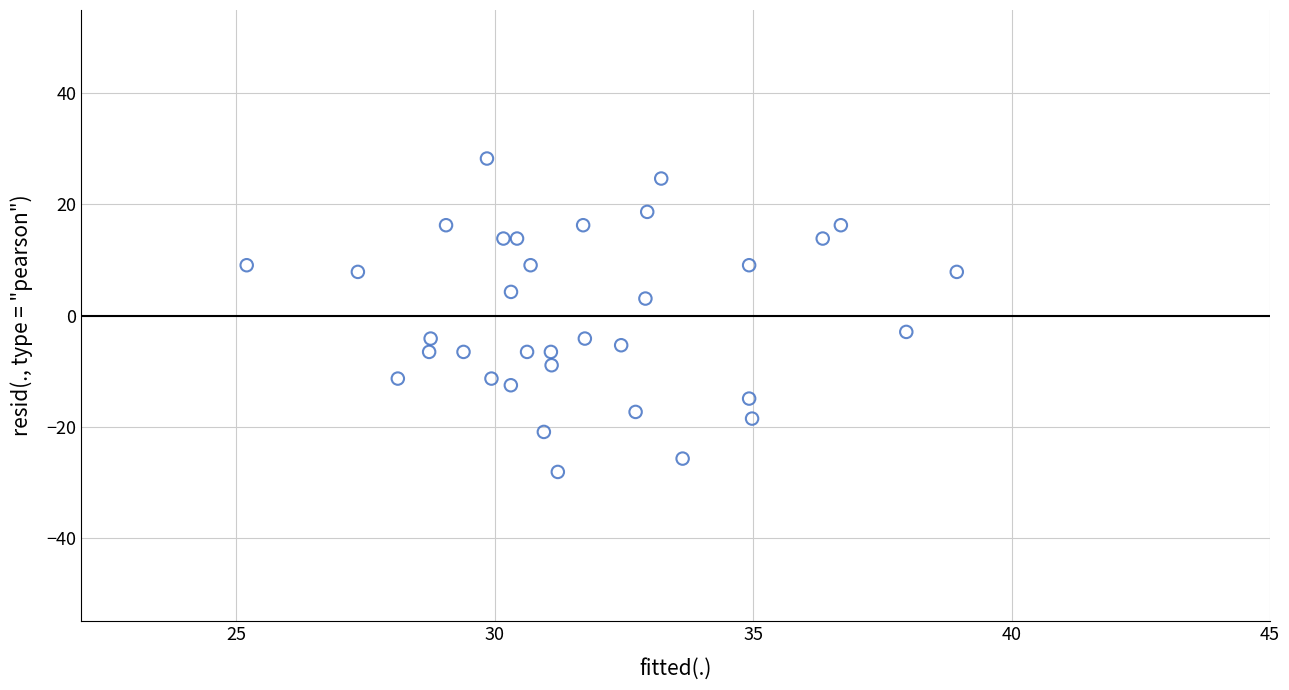

What is the range of X values (max minus min)?

13.7